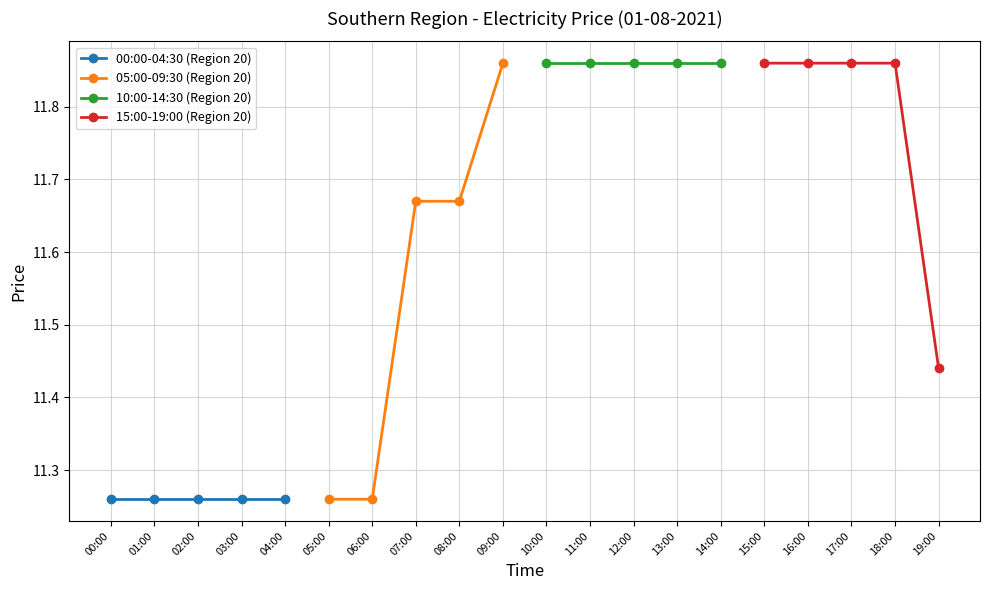

What position from the left is 01:00?

2